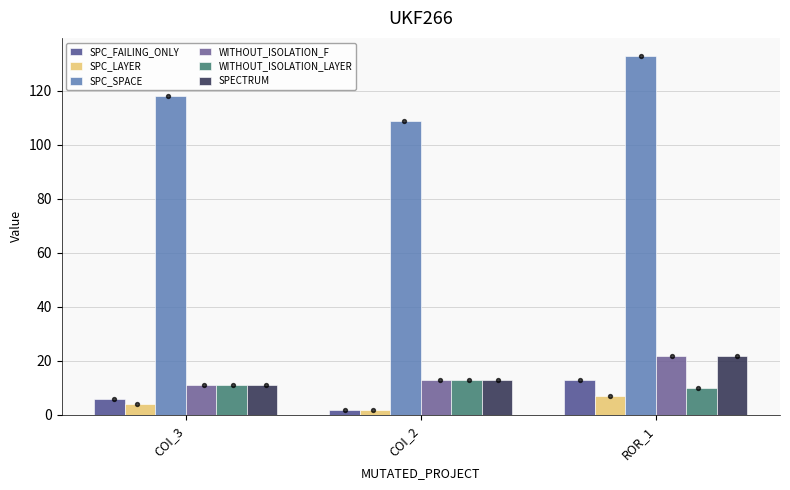

What are all the series names shown in the legend?

SPC_FAILING_ONLY, SPC_LAYER, SPC_SPACE, WITHOUT_ISOLATION_F, WITHOUT_ISOLATION_LAYER, SPECTRUM